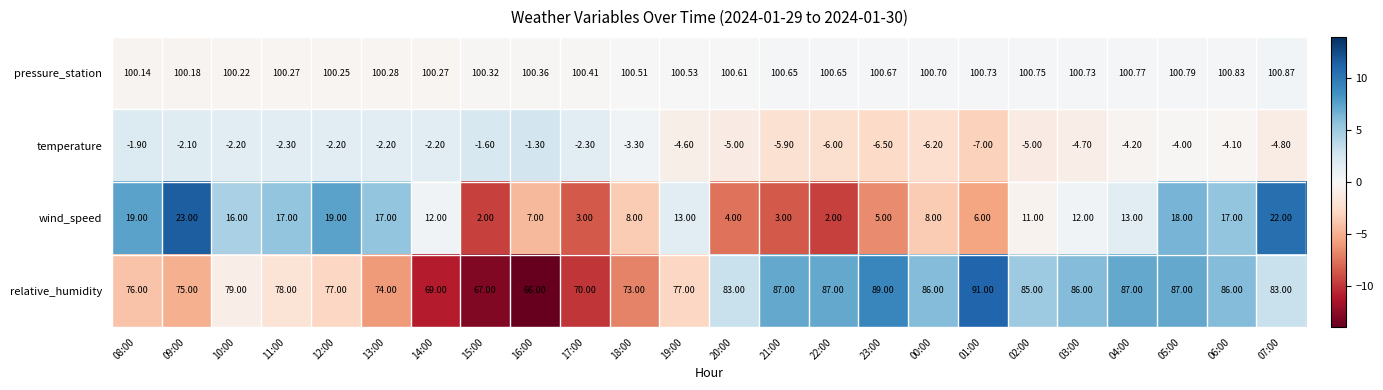

Which series has the largest total across all categories?

pressure_station